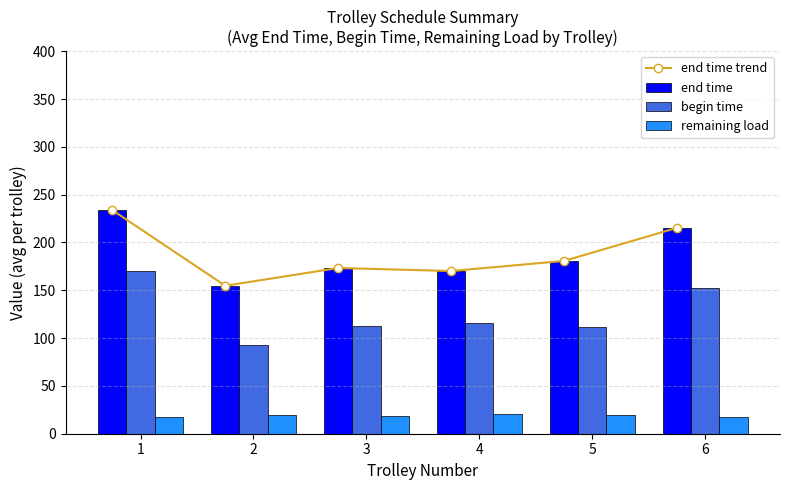

Reading right to left, transcribe all the data shown in this chart.

end time trend: 215.3	180.7	170.1	173.3	154.7	233.8
end time: 215.3	180.7	170.1	173.3	154.7	233.8
begin time: 152.2	111.4	115.4	112.6	93.0	170.1
remaining load: 17.3	19.5	20.3	18.2	19.5	17.3